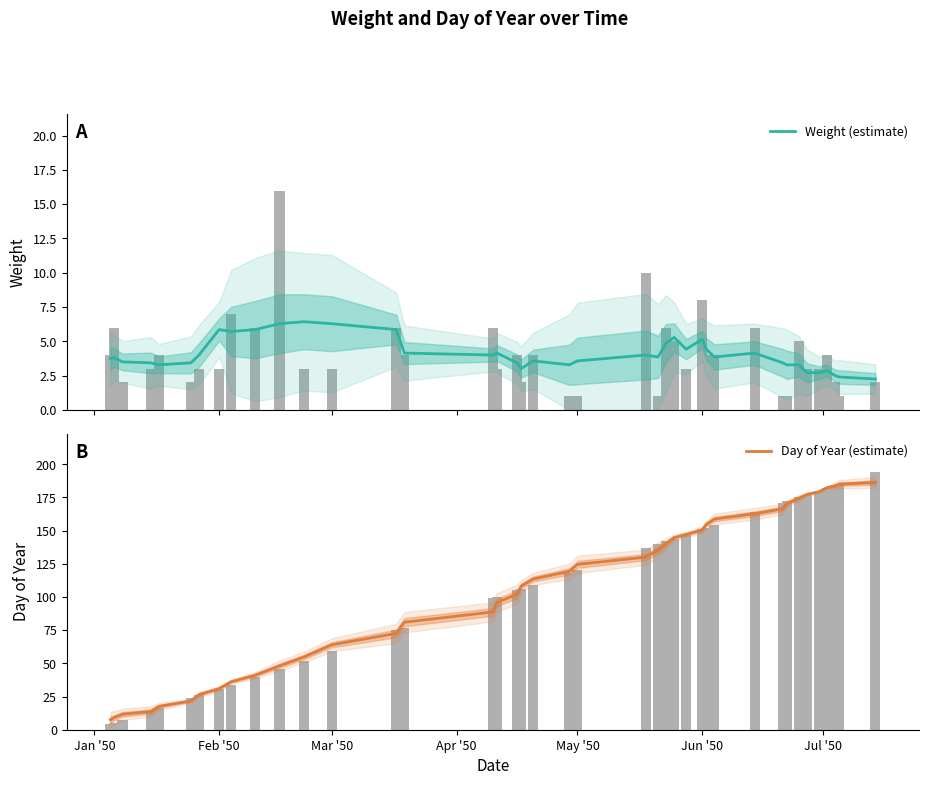

Is it true that Day of Year (estimate) equals 294.6 at 39?

False